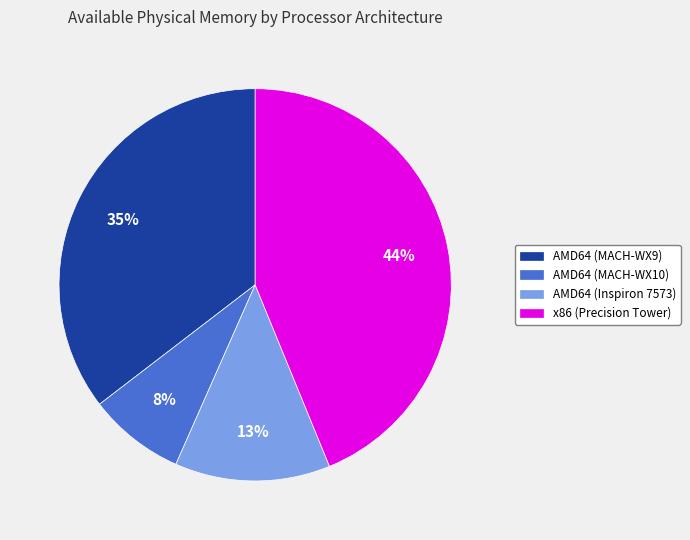

Is there a majority slice in this chart?

No